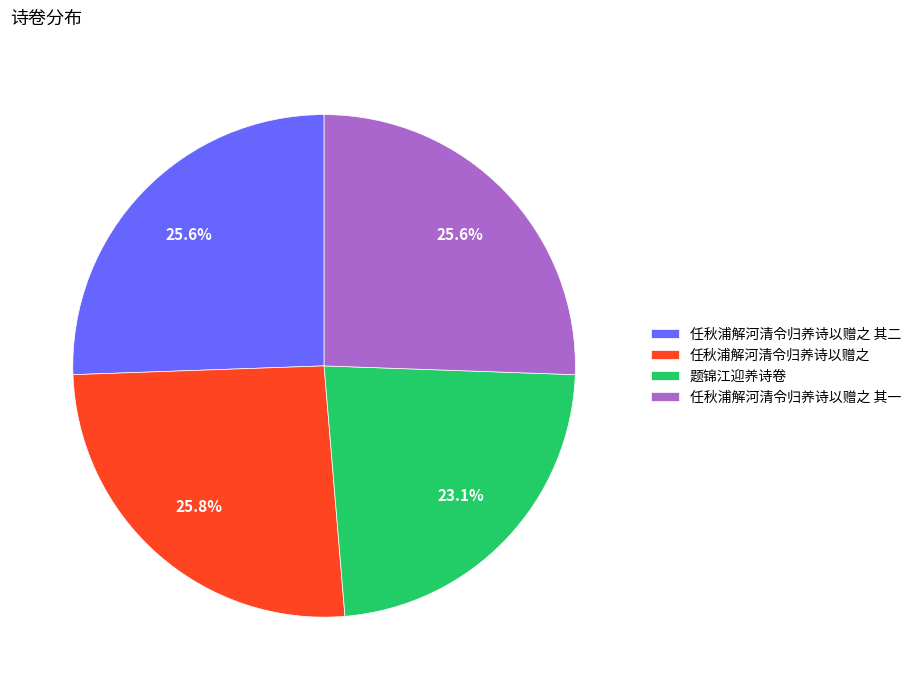

Between 任秋浦解河清令归养诗以赠之 其二 and 题锦江迎养诗卷, which is larger?

任秋浦解河清令归养诗以赠之 其二